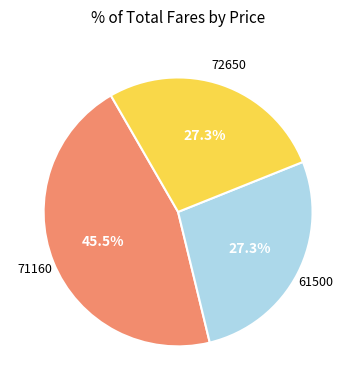

What portion of the pie excludes 61500?

72.7%